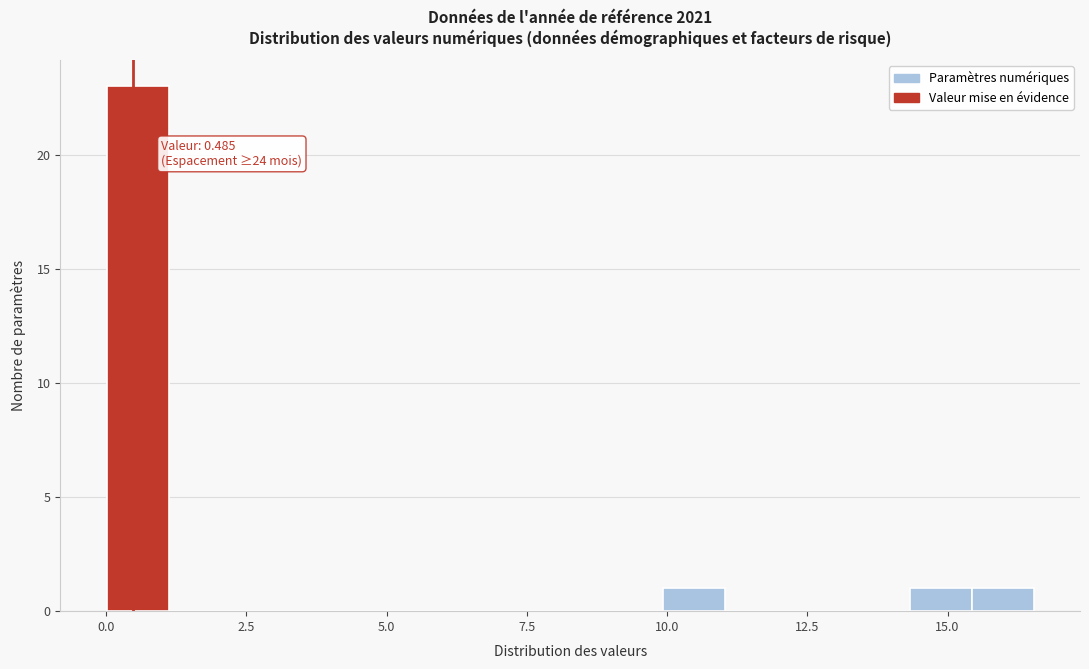

Read against the x-axis, roughly where is the centre of the tallest bar?

0.5